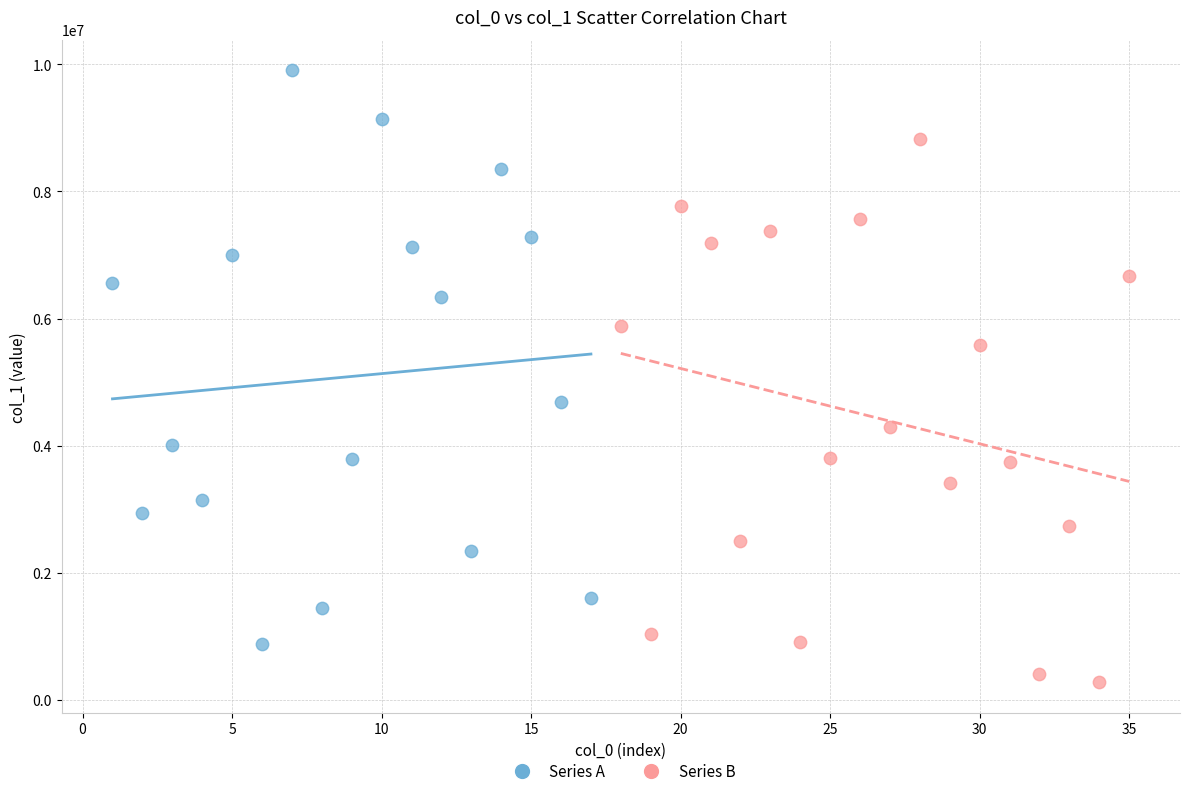

Which series reaches the maximum Y coordinate?

Series A